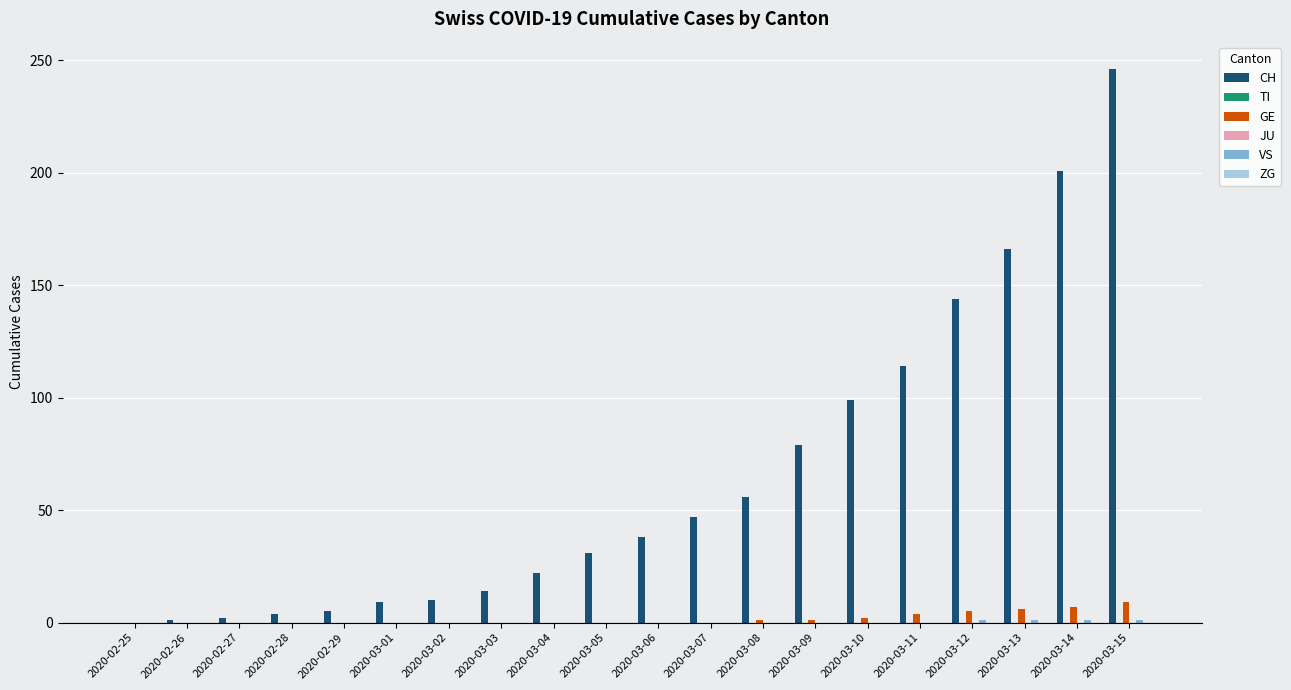

How many bars are there in each group?

6